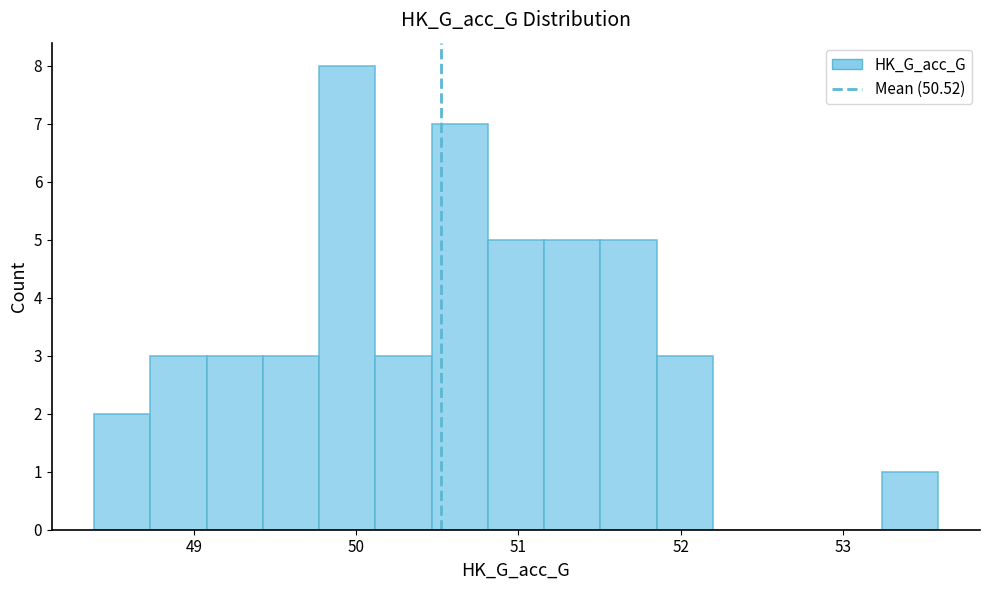

Around what value on the x-axis is the tallest bar? Give the approximate position of its centre, as read against the axis.

49.9